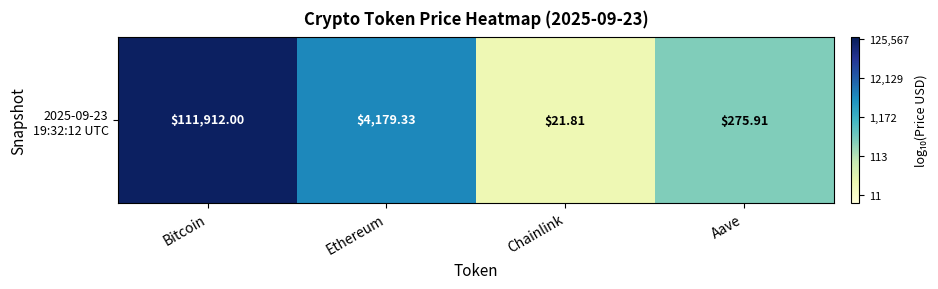

What is the sum of the values at Bitcoin and Chainlink?

6.4